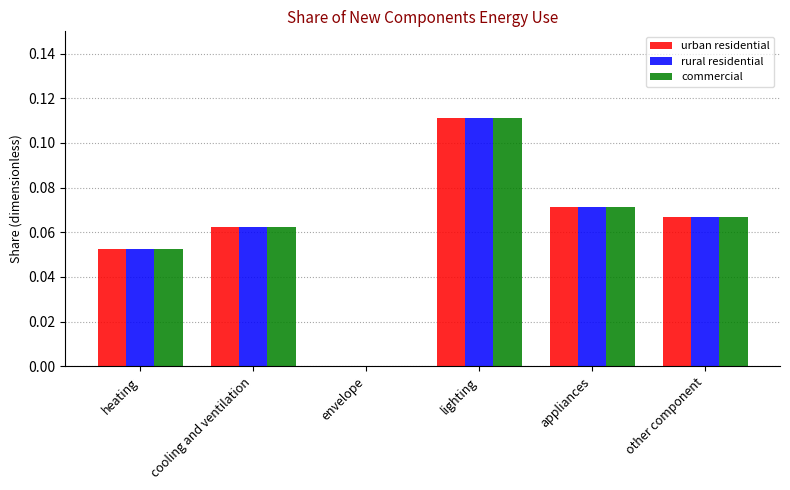

Count the number of categories in the chart.

6